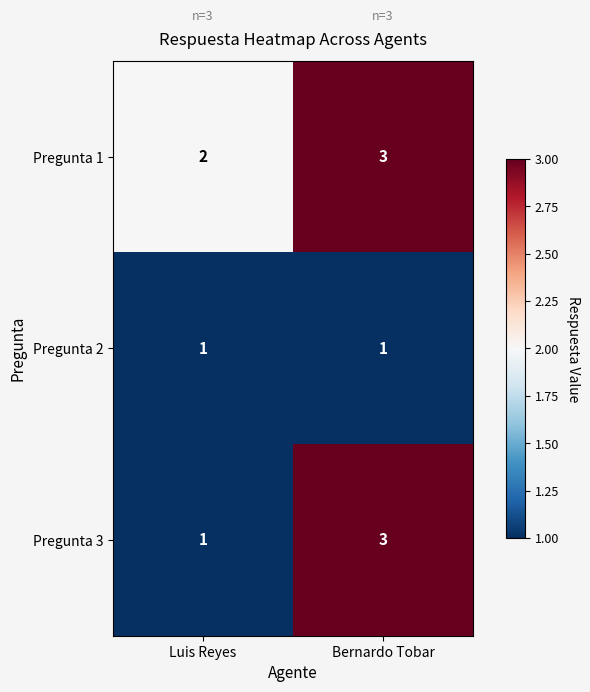

Reading left to right, extract all data points from this chart.

Pregunta 1: 2	3
Pregunta 2: 1	1
Pregunta 3: 1	3